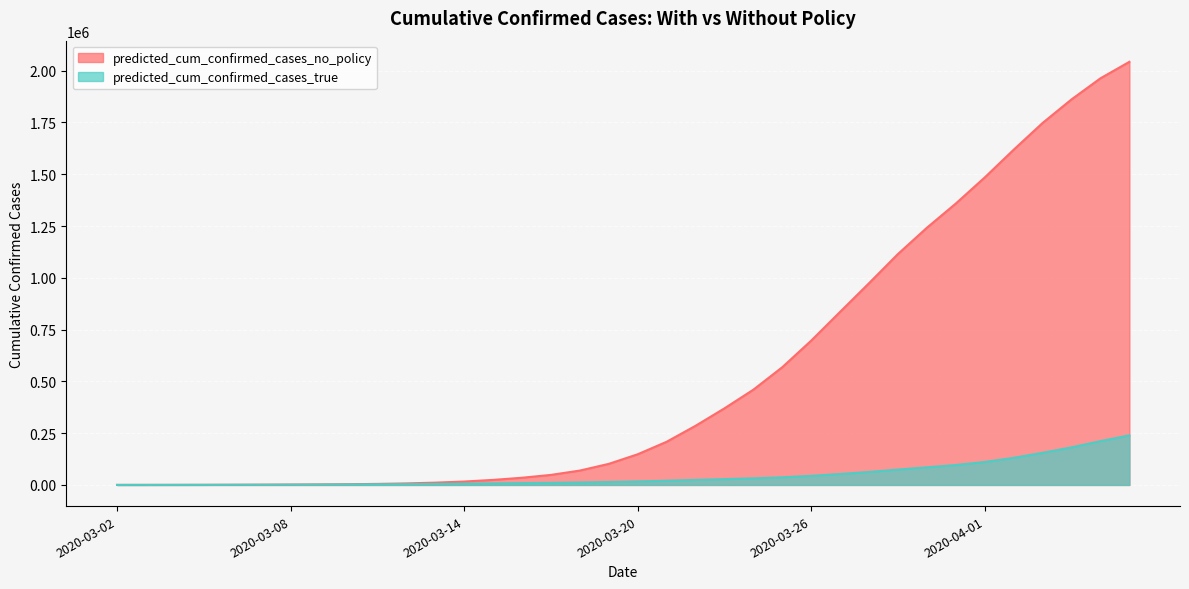

At how many categories does at least one series exceed 935783?

10